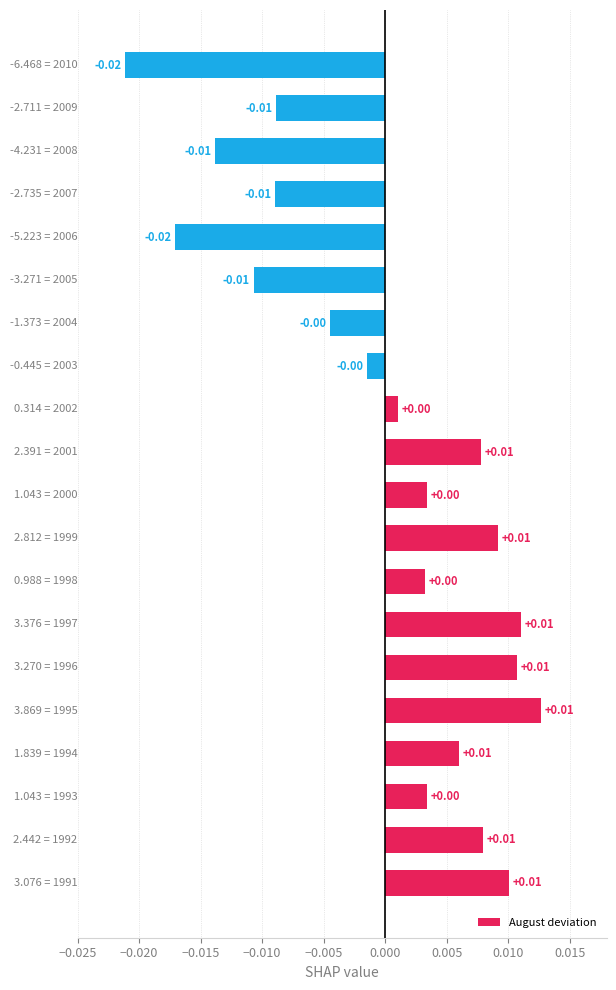

How many values are below 0?

8